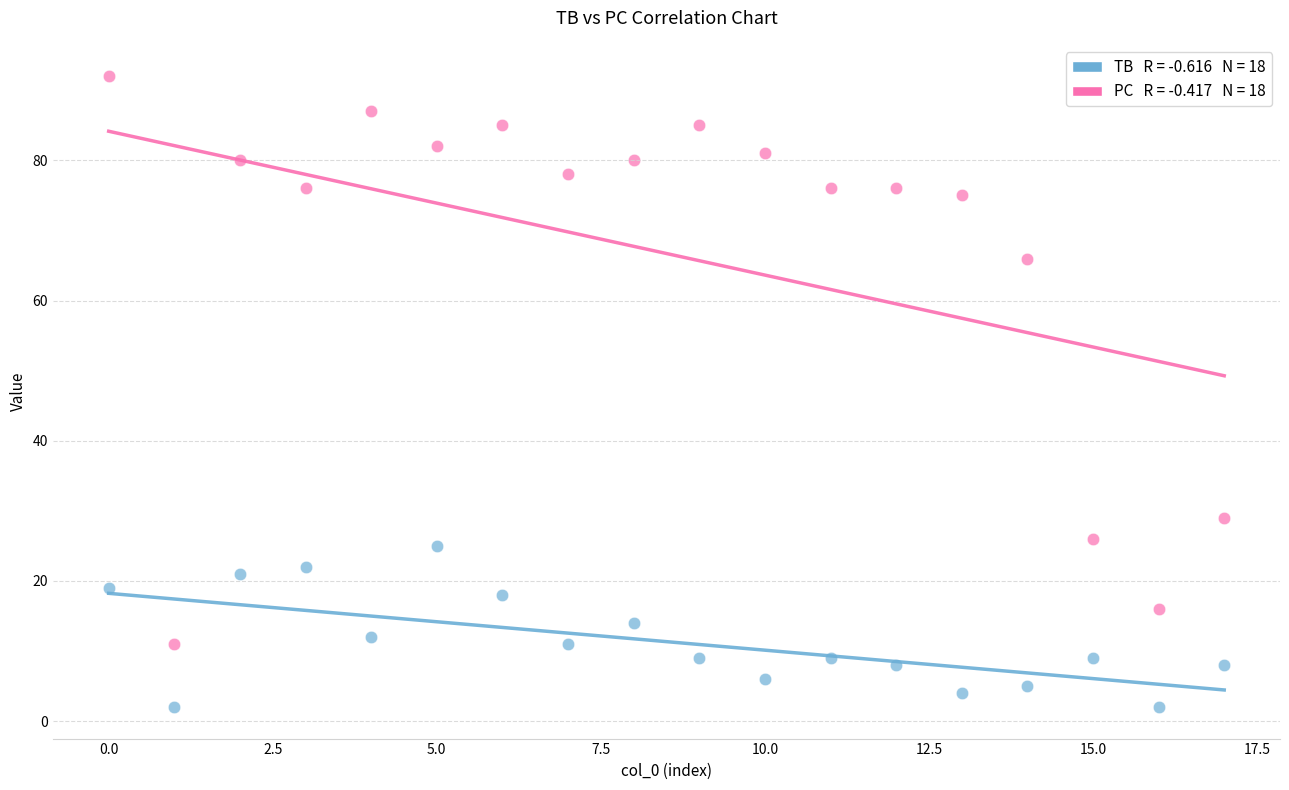

Across all series, what Y value is closest to 47?

29